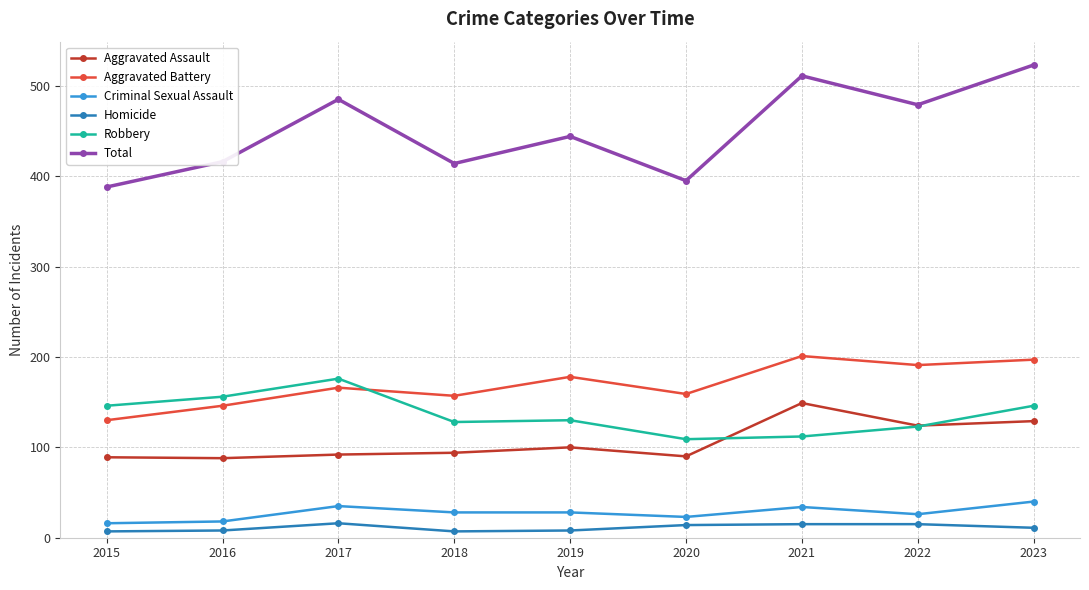

Which series has the widest spread of values?

Total